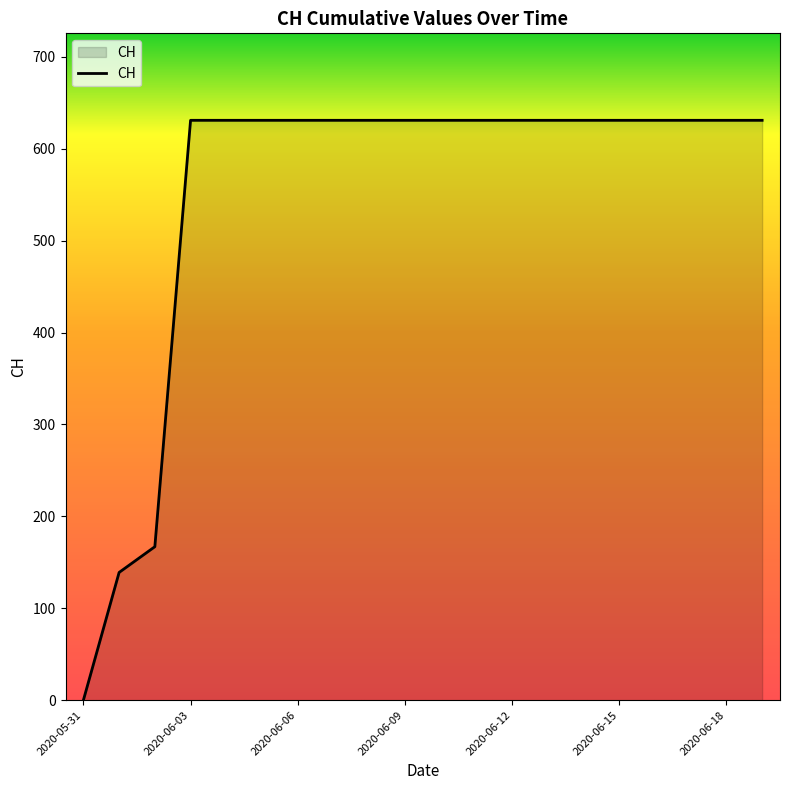

What is the greatest value displayed?

631